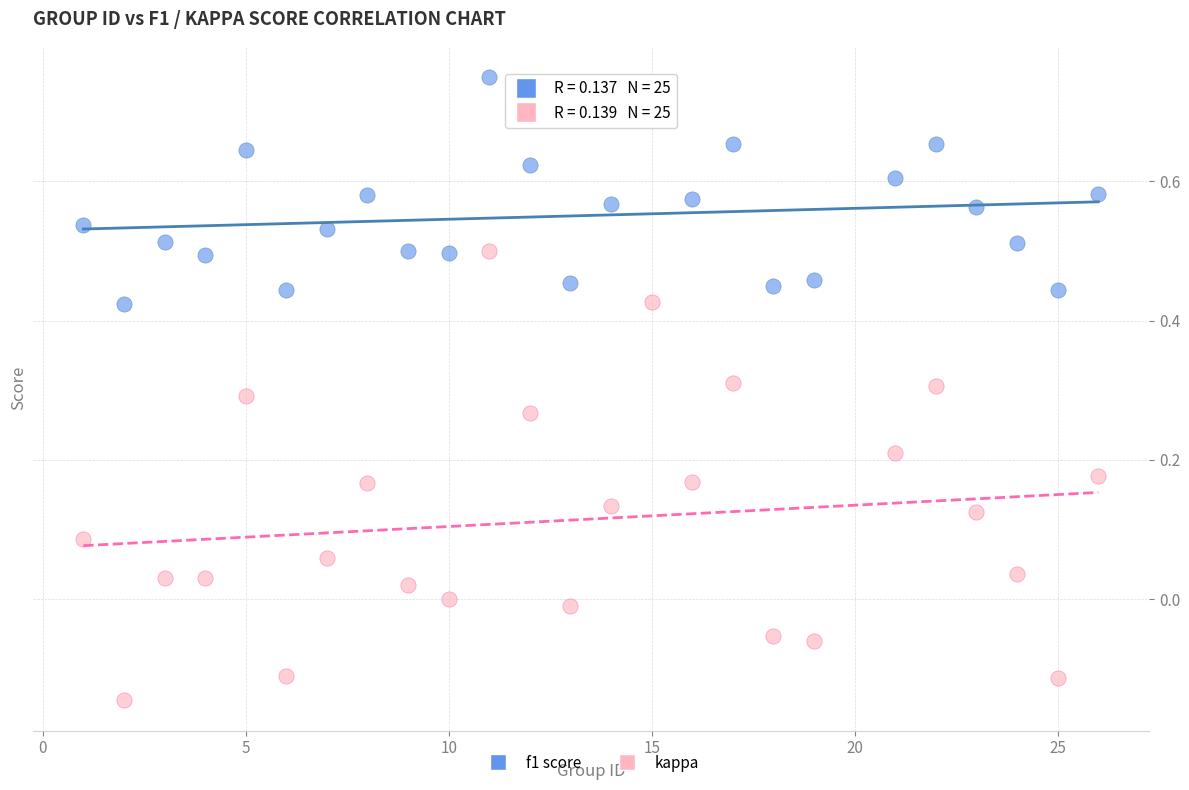

Which series reaches the minimum Y coordinate?

kappa